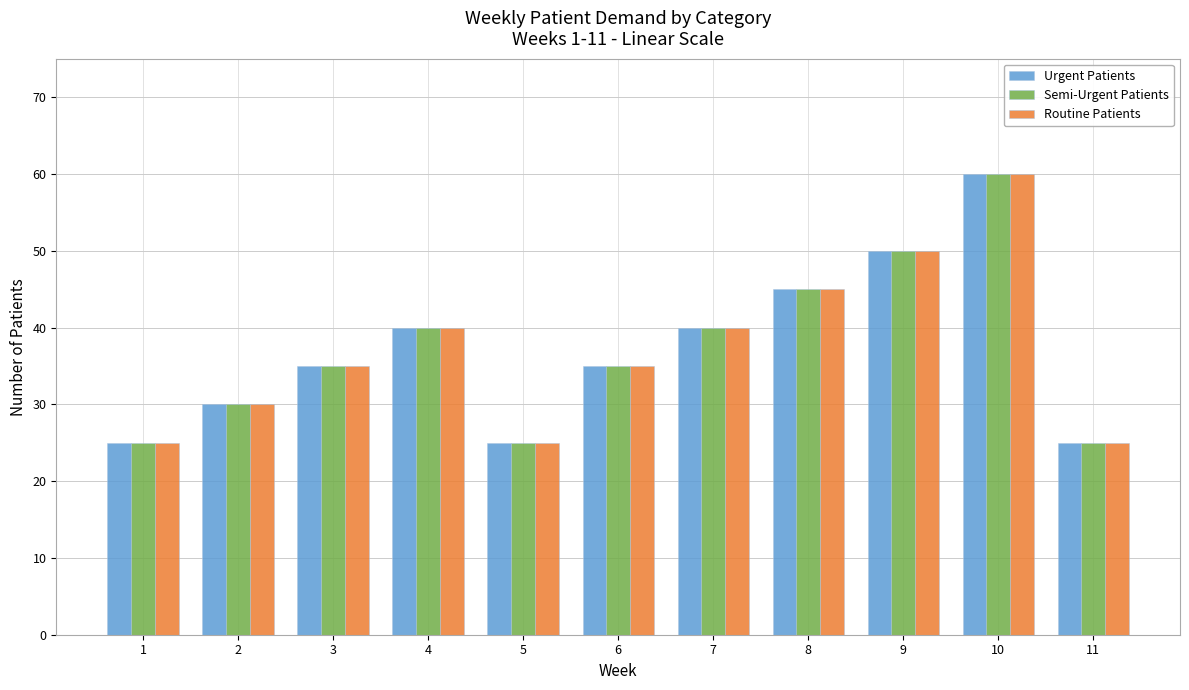

How many series are shown in this chart?

3